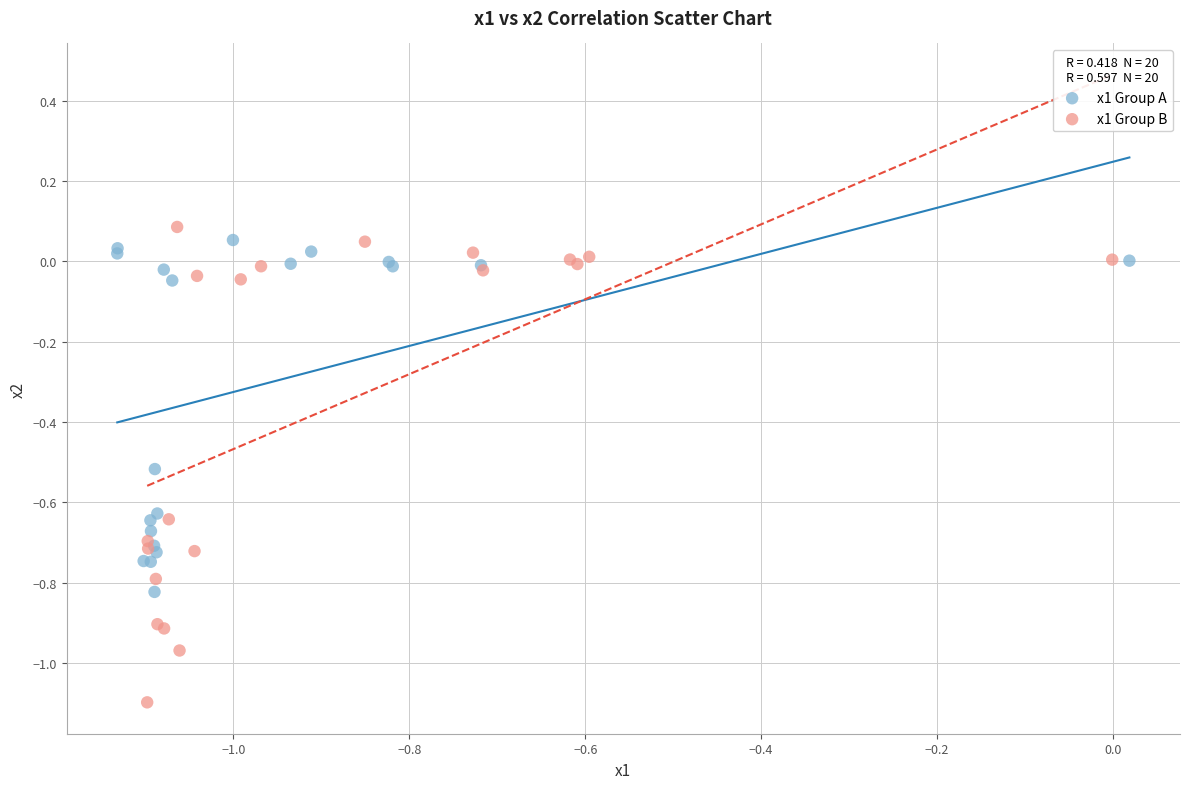

Which series has the widest spread of Y values?

x1 Group B